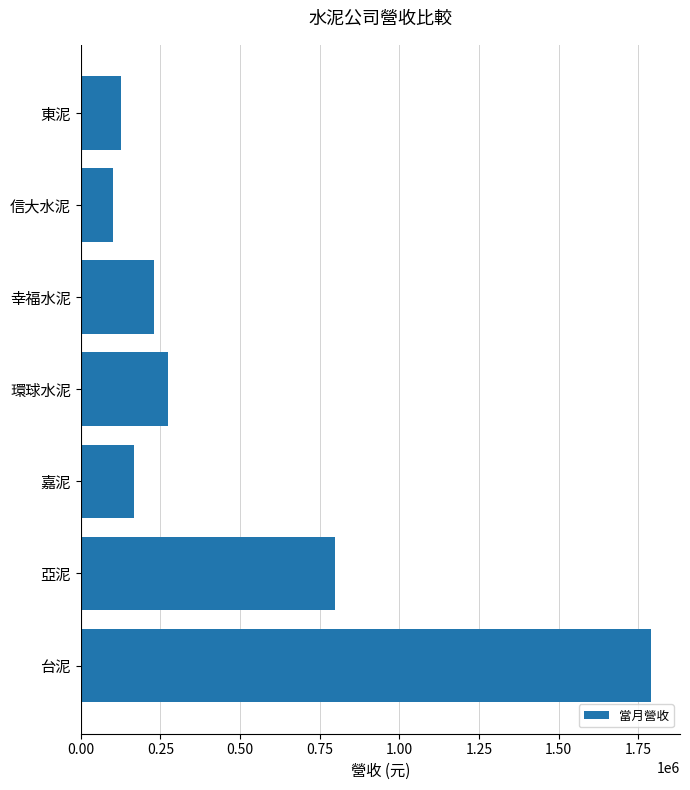

What is the average value?

497799